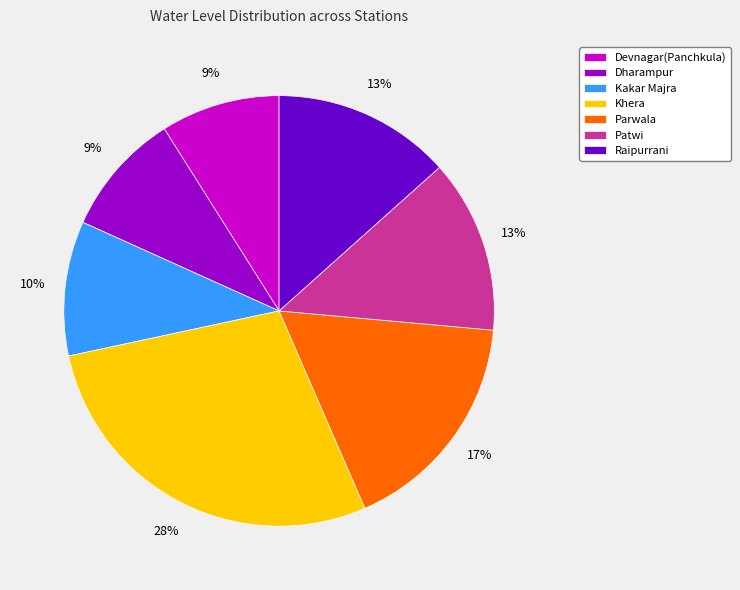

Which slice is the largest?

Khera